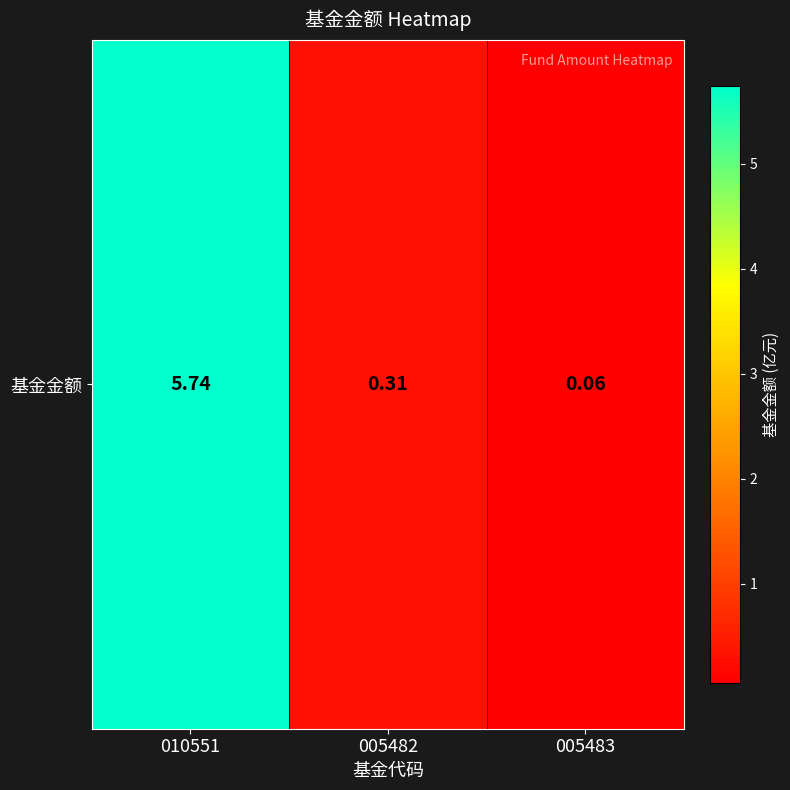

Reading left to right, transcribe all the data shown in this chart.

5.7	0.3	0.1